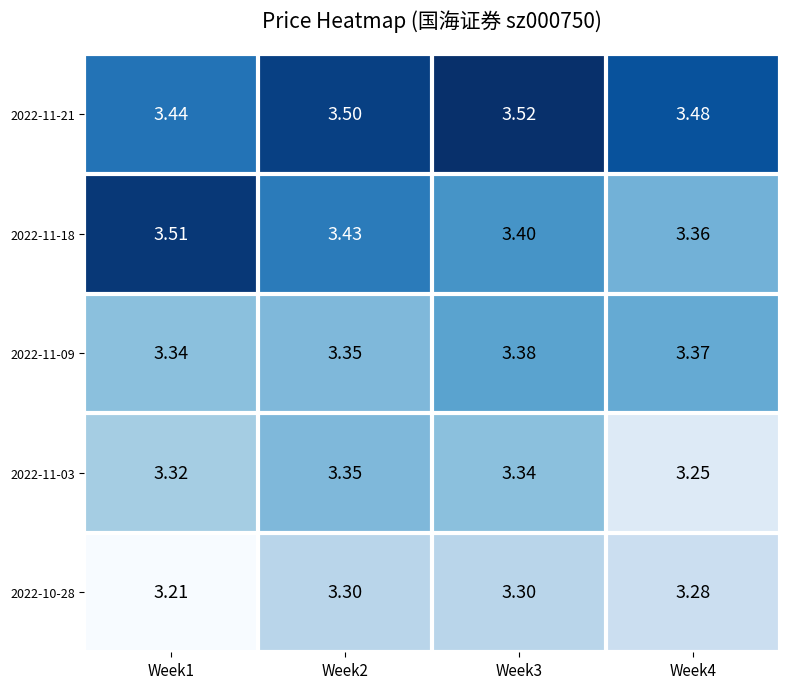

What is the total value across all series at Week4?

16.7